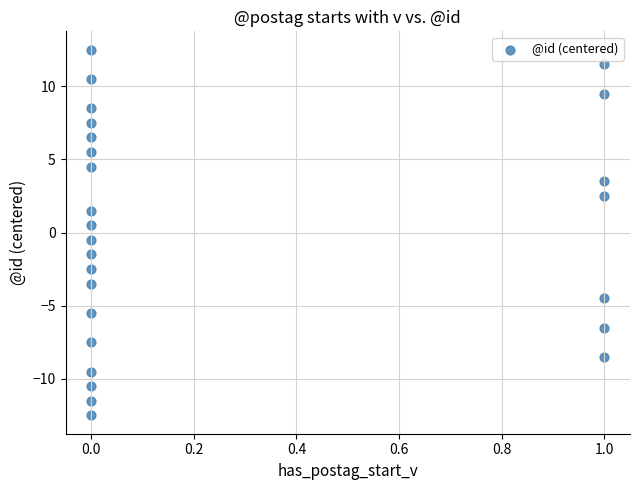

What is the range of X values (max minus min)?

1.0